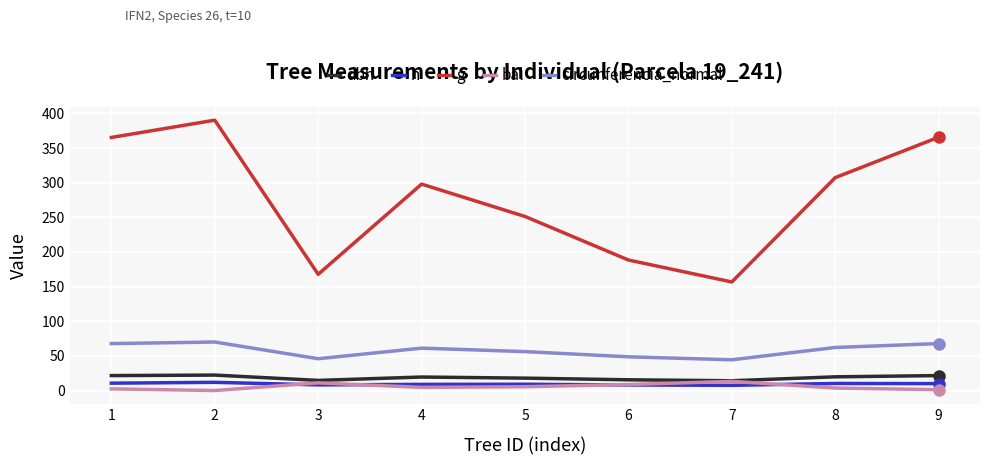

Between 1 and 3, which series saw the biggest shift?

g